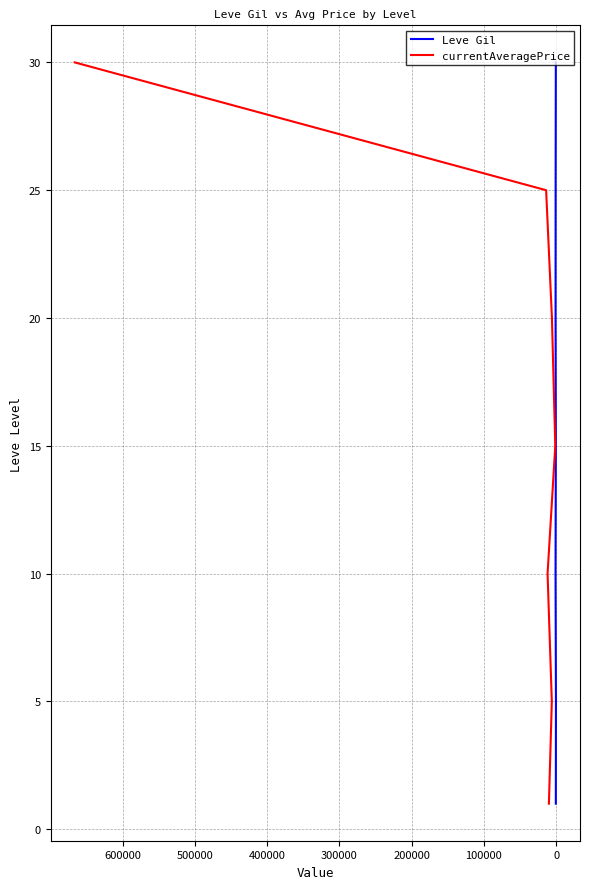

True or false: currentAveragePrice and Leve Gil cross at least once.

False